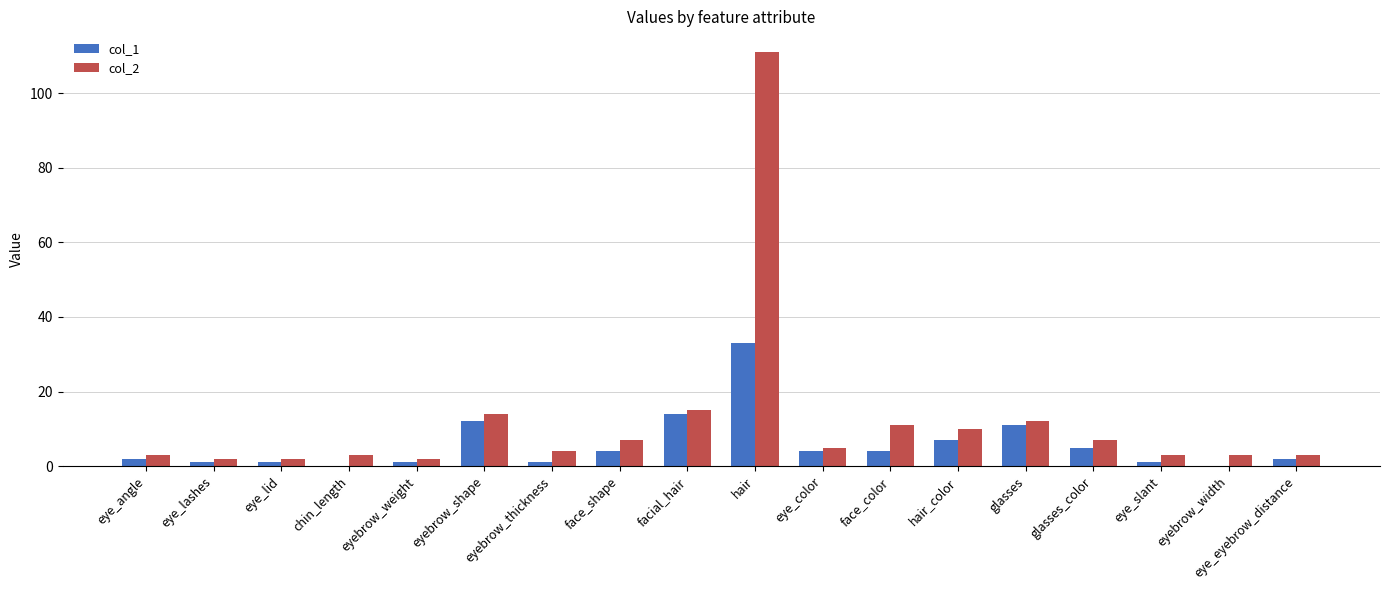

What is the total value across all series at chin_length?

3